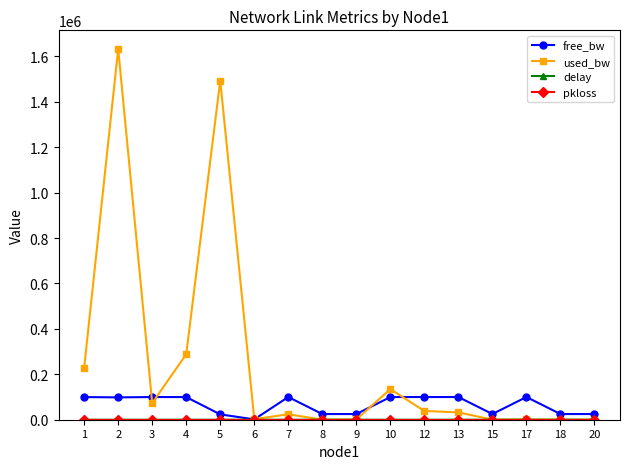

After their last crossing, which series has the higher values: free_bw or used_bw?

free_bw